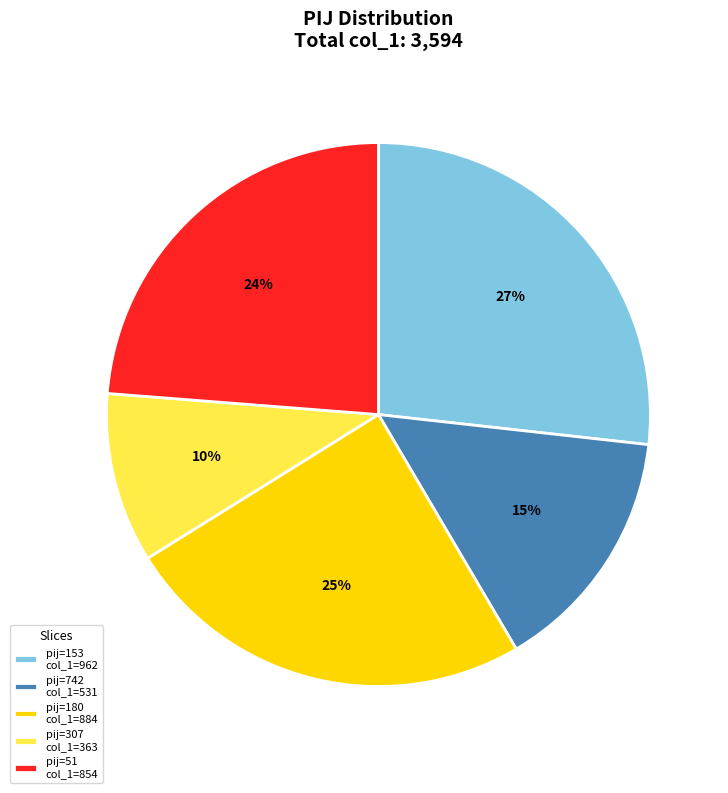

Rank the categories by value from highest to lowest.

pij=153 col_1=962, pij=180 col_1=884, pij=51 col_1=854, pij=742 col_1=531, pij=307 col_1=363